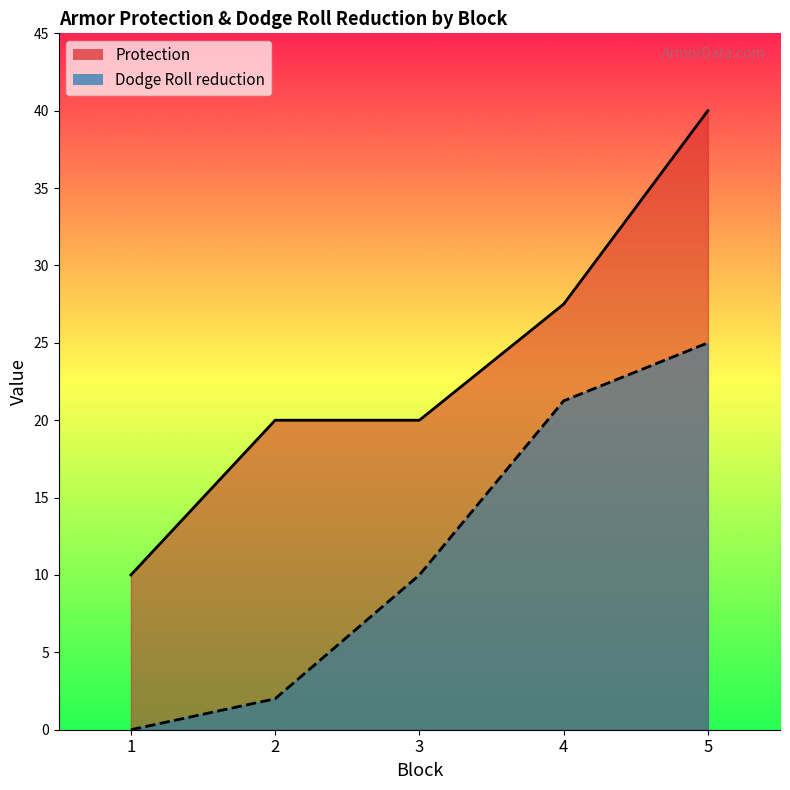

Rank the series by their average value, from lowest to highest.

Dodge Roll reduction, Protection